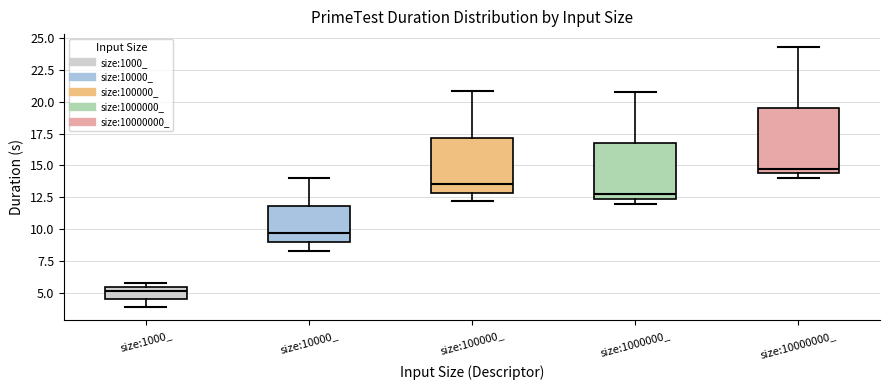

Which box is the tallest, from its lower edge to its upper edge?

size:10000000_